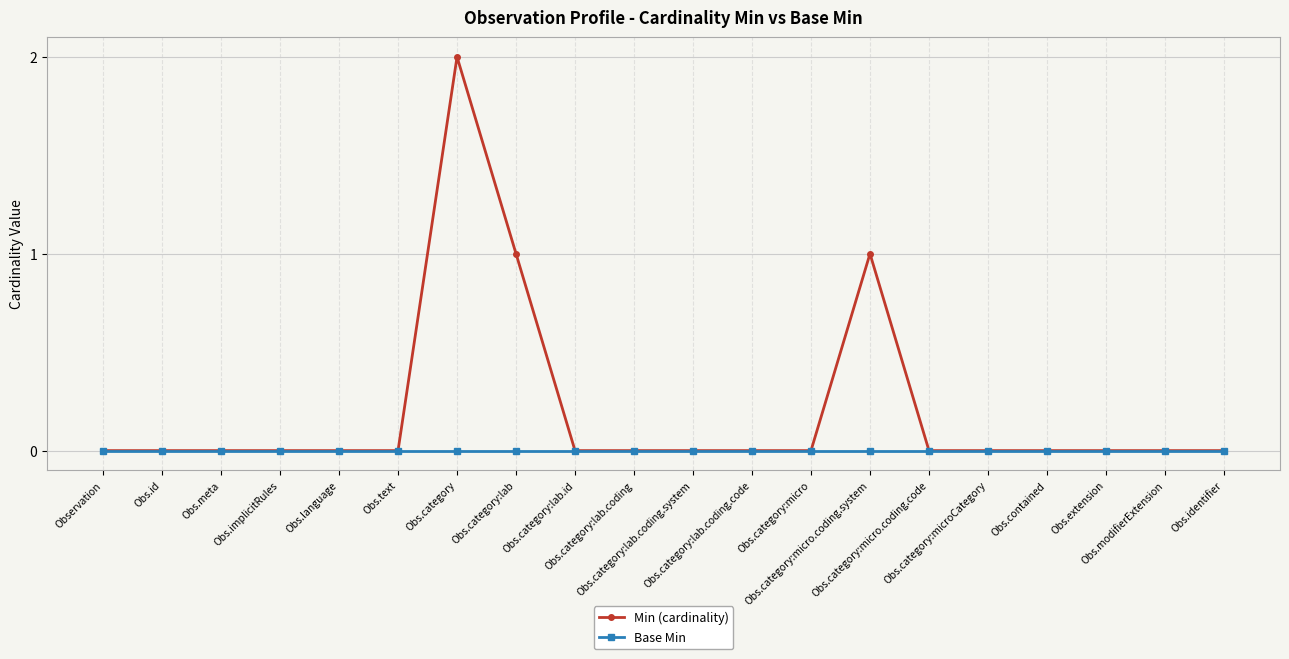

Is this an area chart (filled region under the line)?

No